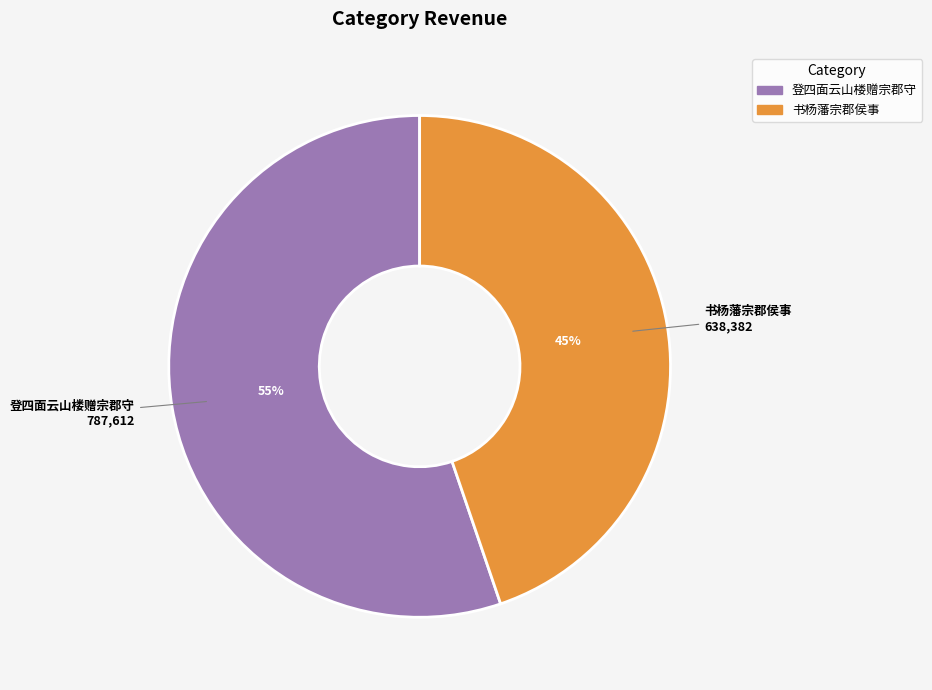

Which has a higher value, 登四面云山楼赠宗郡守 or 书杨藩宗郡侯事?

登四面云山楼赠宗郡守